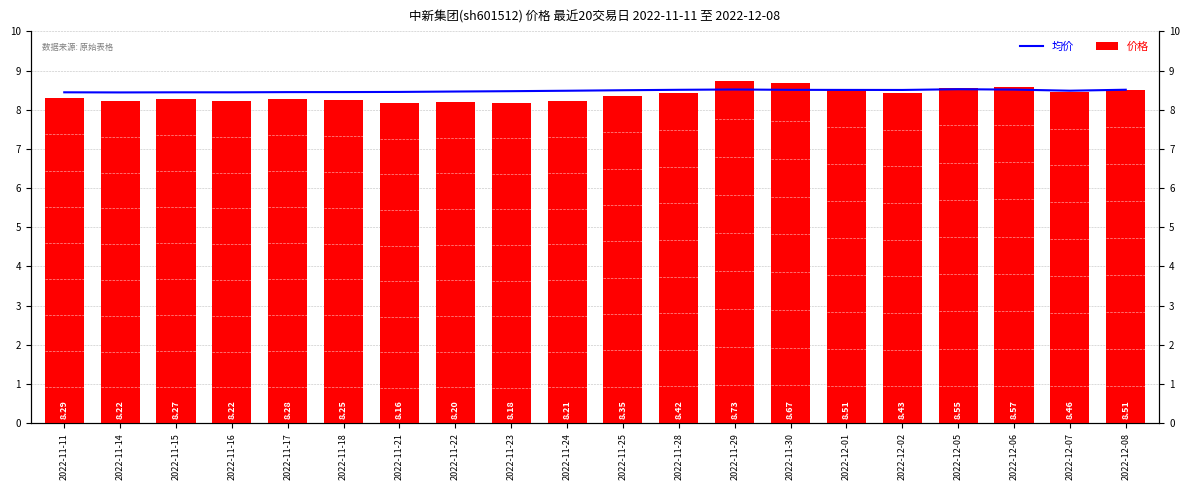

What is the sum of all 价格 values?

167.5